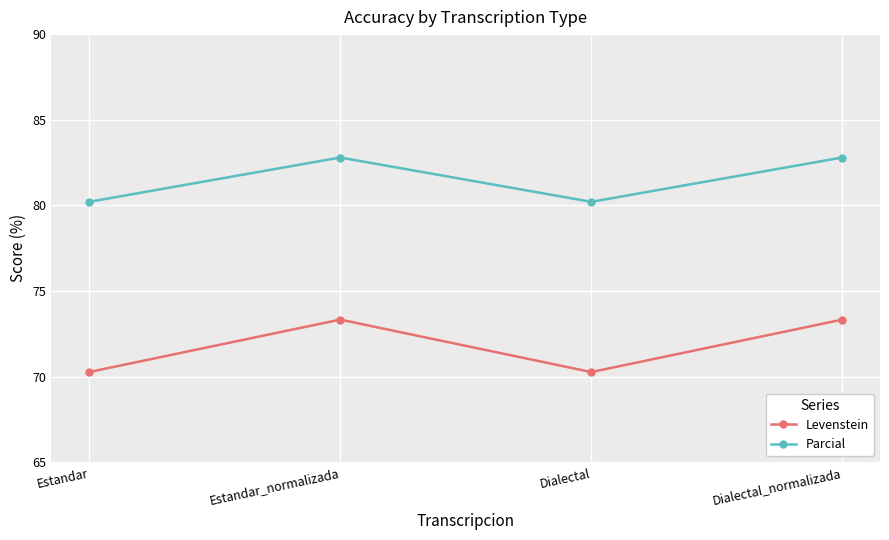

What is the sum of the Levenstein values at Estandar_normalizada and Dialectal?

143.6